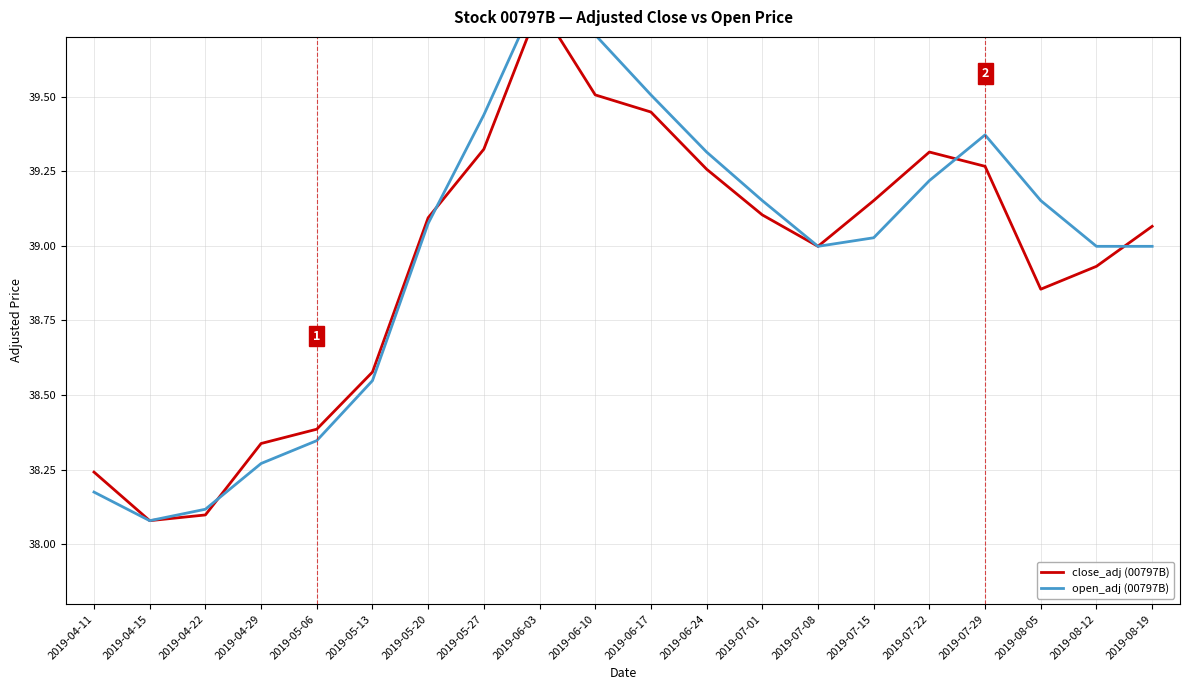

At how many categories does at least one series exceed 39?

12